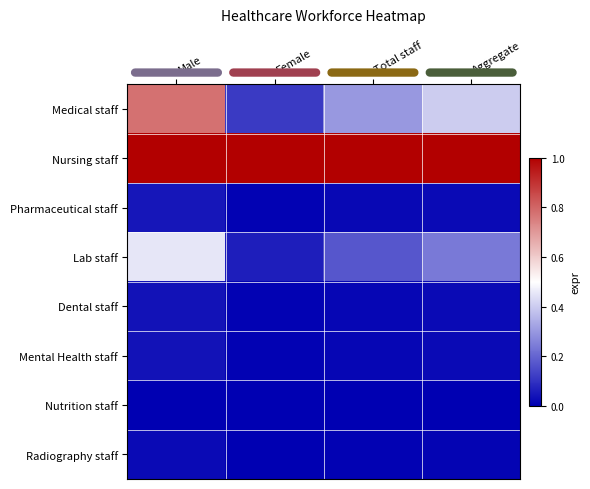

Which series changed the most between Male and Aggregate?

Medical staff